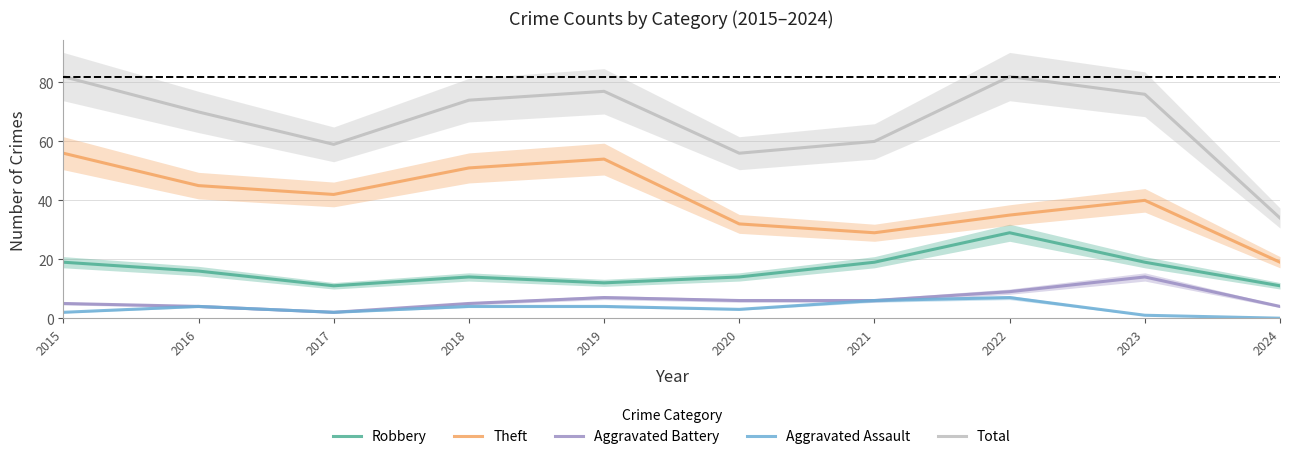

Does the chart have visible grid lines?

Yes